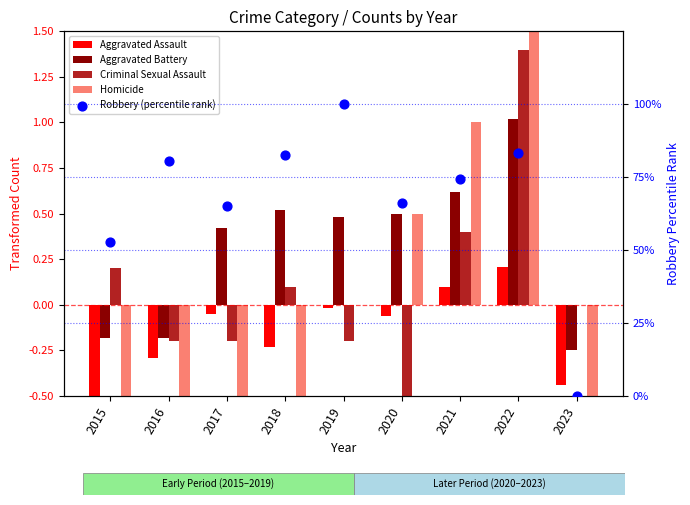

Which series has the largest Y range (max minus min)?

Robbery (percentile rank)